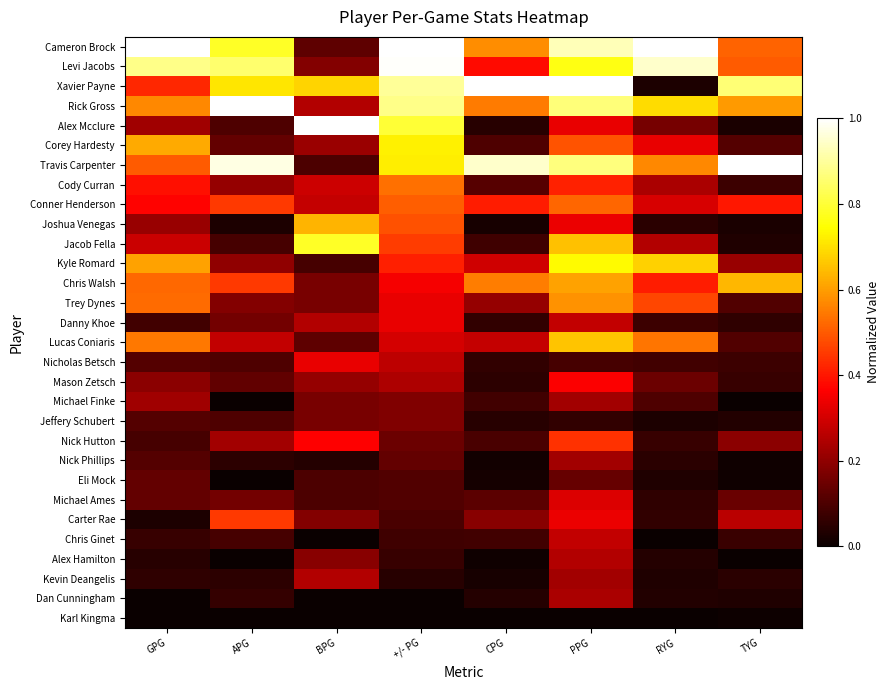

Which series has the largest total across all categories?

Cameron Brock